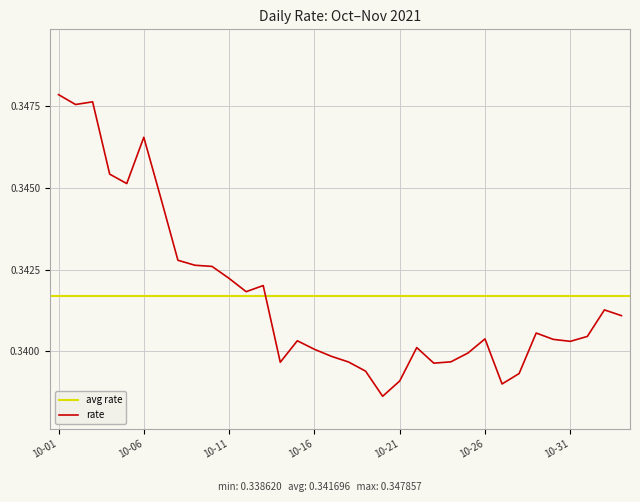

Count the number of data series in this chart.

1